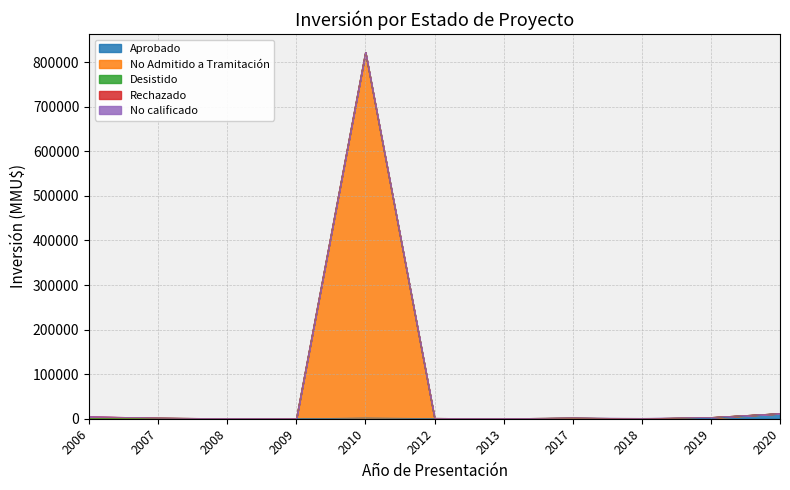

At which category is the sum across all series the highest?

2010